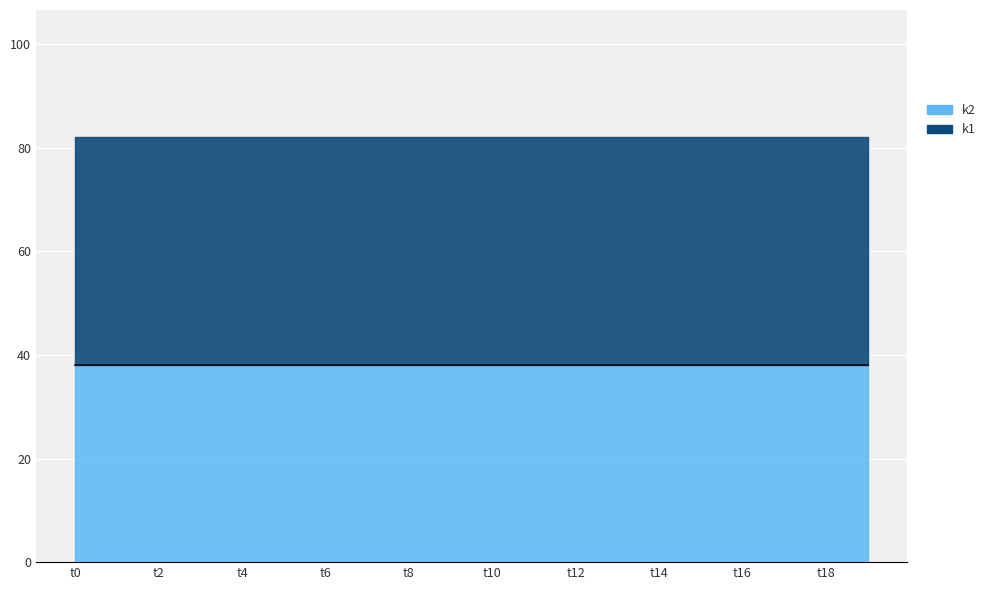

Which series has the widest spread of values?

k1